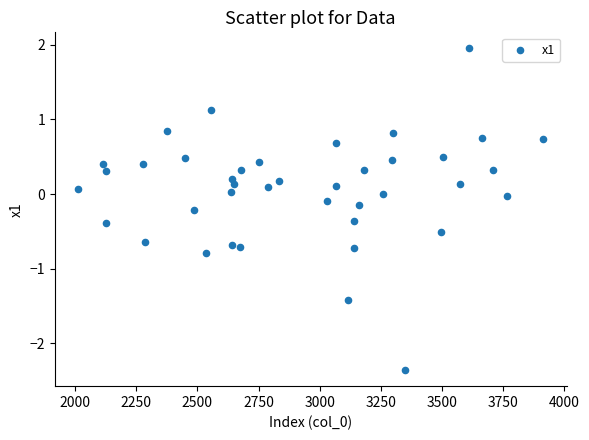

What is the range of X values (max minus min)?

1902.0